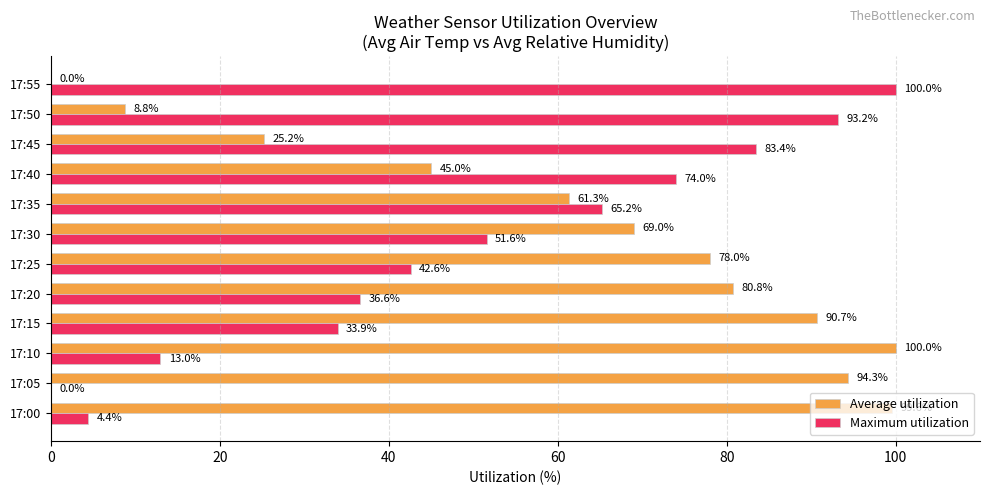

Which series changed the most between 17:20 and 17:50?

Average utilization